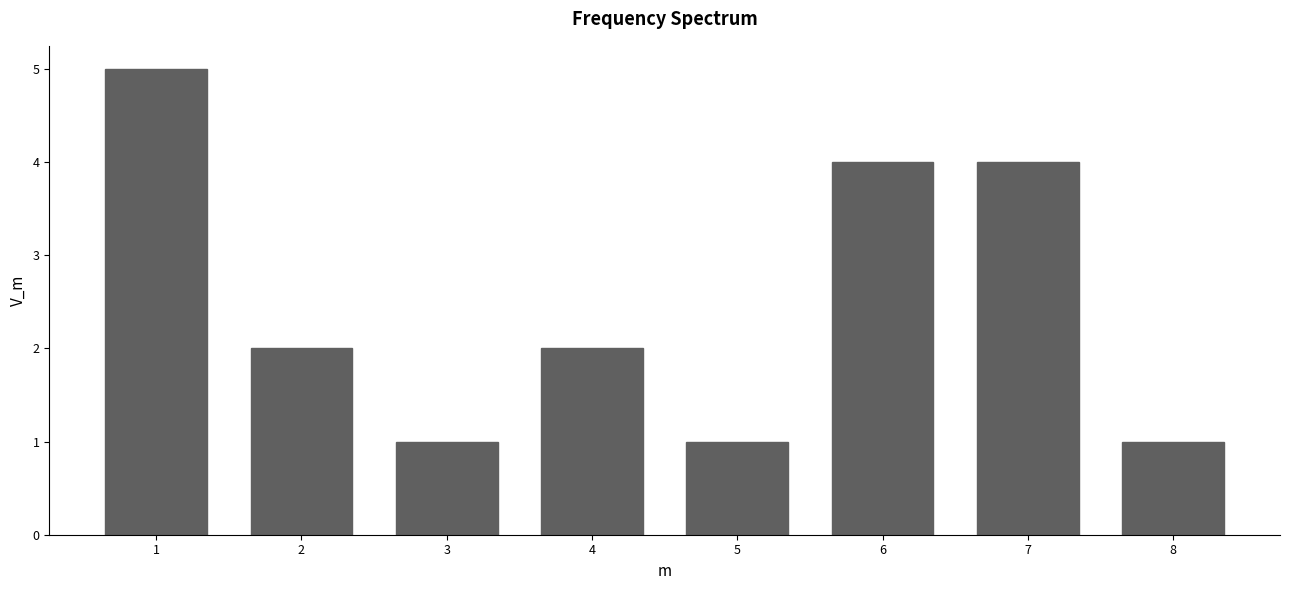

Reading right to left, list all the values displayed in this chart.

1	4	4	1	2	1	2	5